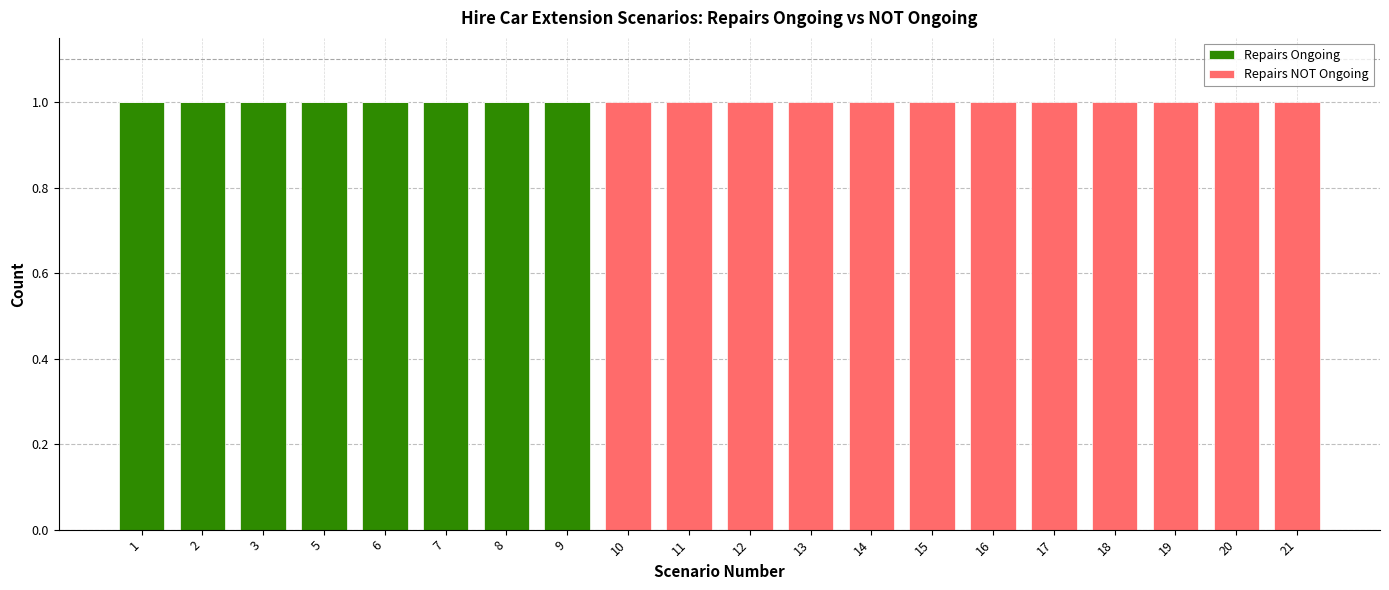

The Repairs Ongoing series shows 1 at 8. True or false?

True